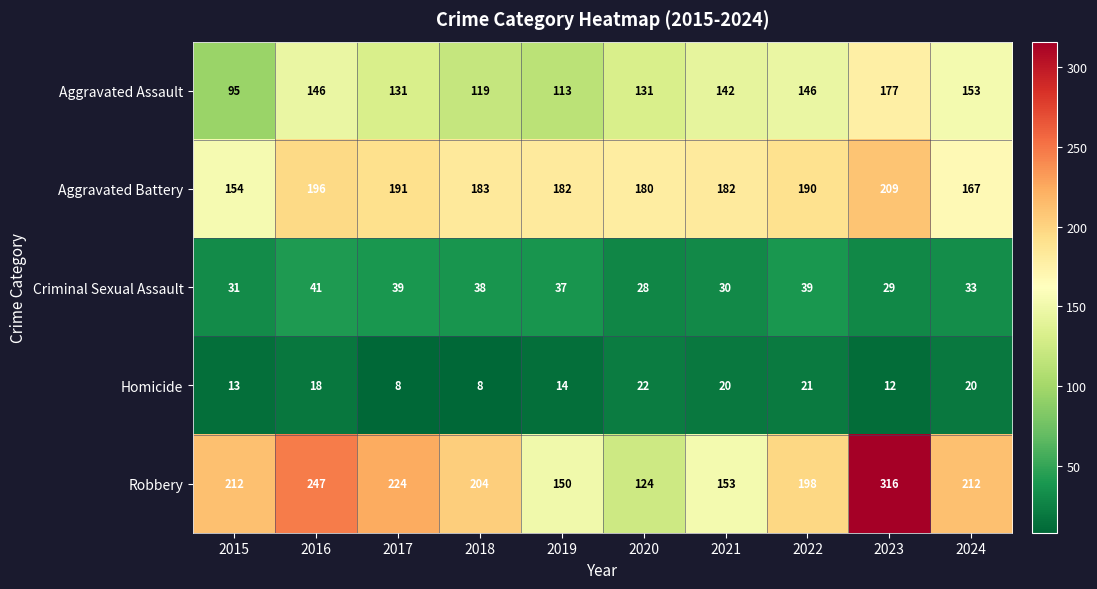

What is the difference between the maximum and second lowest values in the Criminal Sexual Assault series?

12